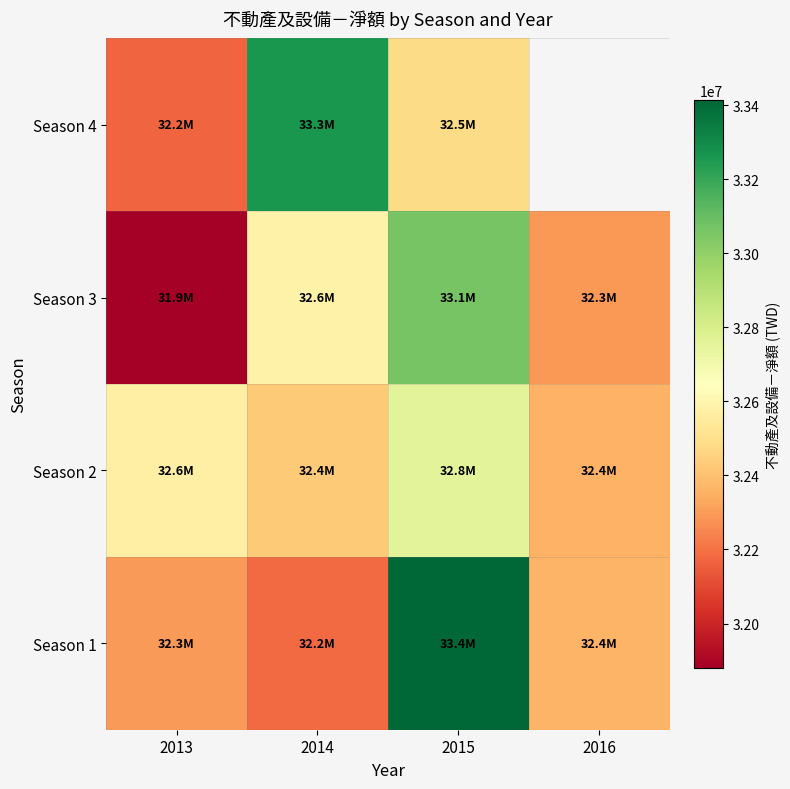

At which label is Season 3 closest to 32472586?

2014